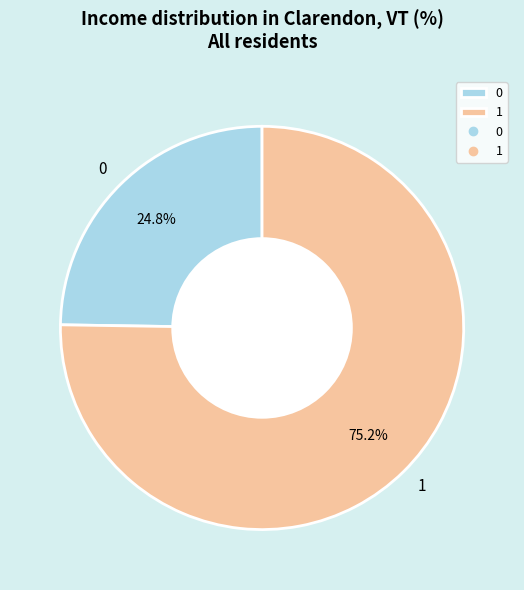

What percentage is the 0 slice, to the nearest percent?

25%